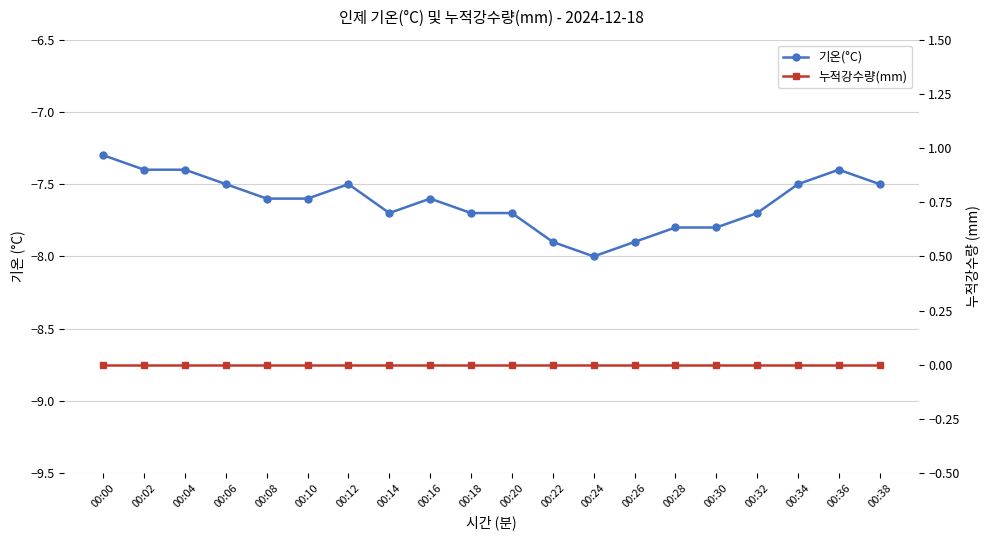

What is the minimum value shown in the chart?

-8.0